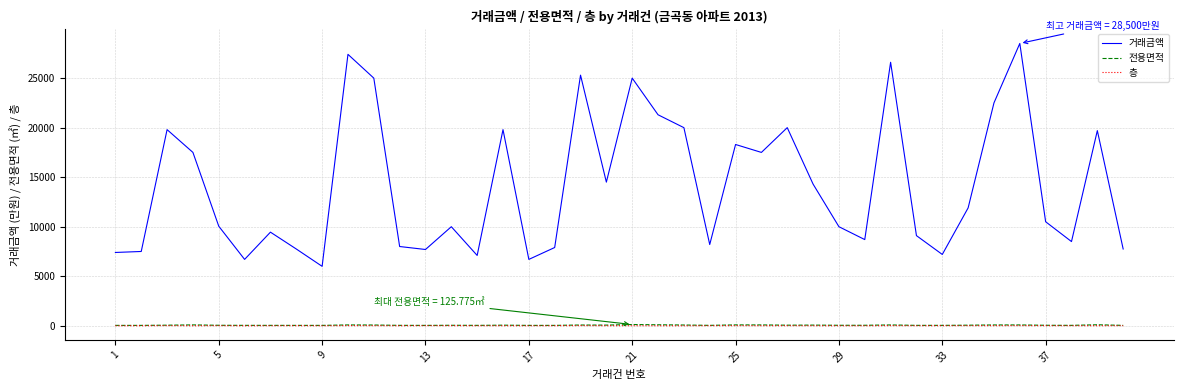

True or false: 층 and 전용면적 intersect in this chart.

False